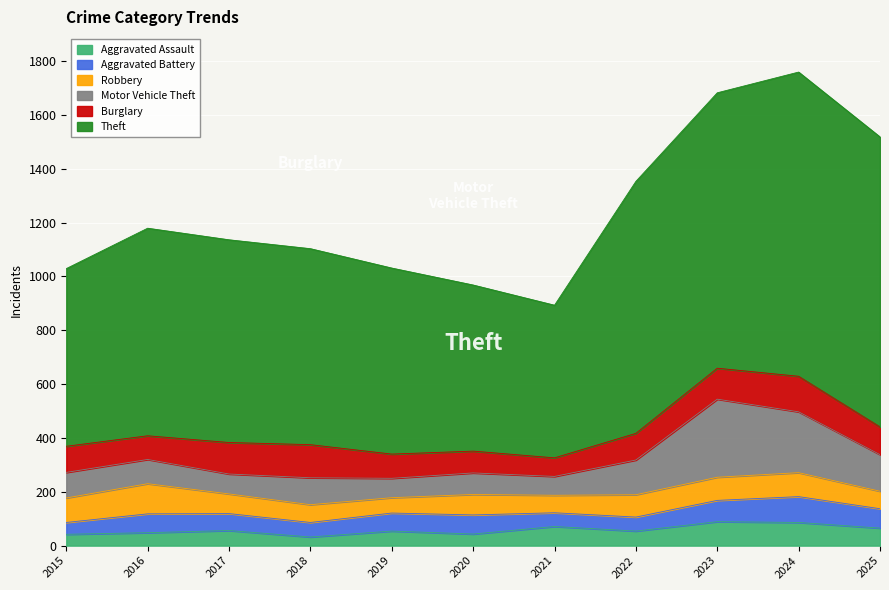

What is the difference between the maximum and minimum values in the Aggravated Assault series?

57